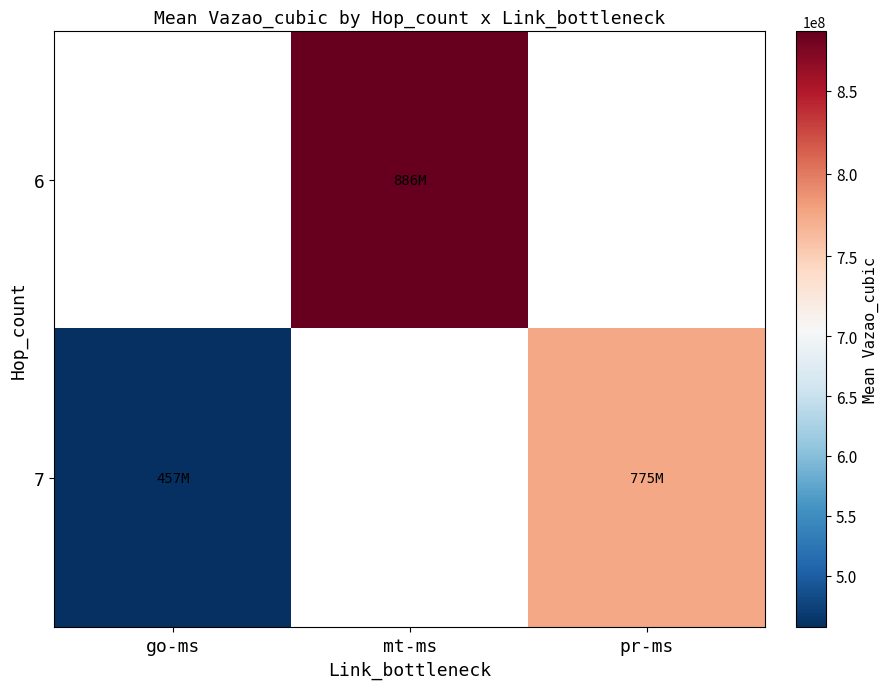

Which label corresponds to the largest value in the chart?

mt-ms